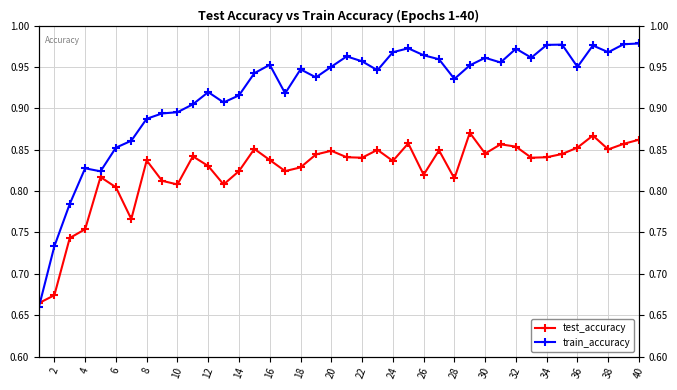

Is this an area chart (filled region under the line)?

No